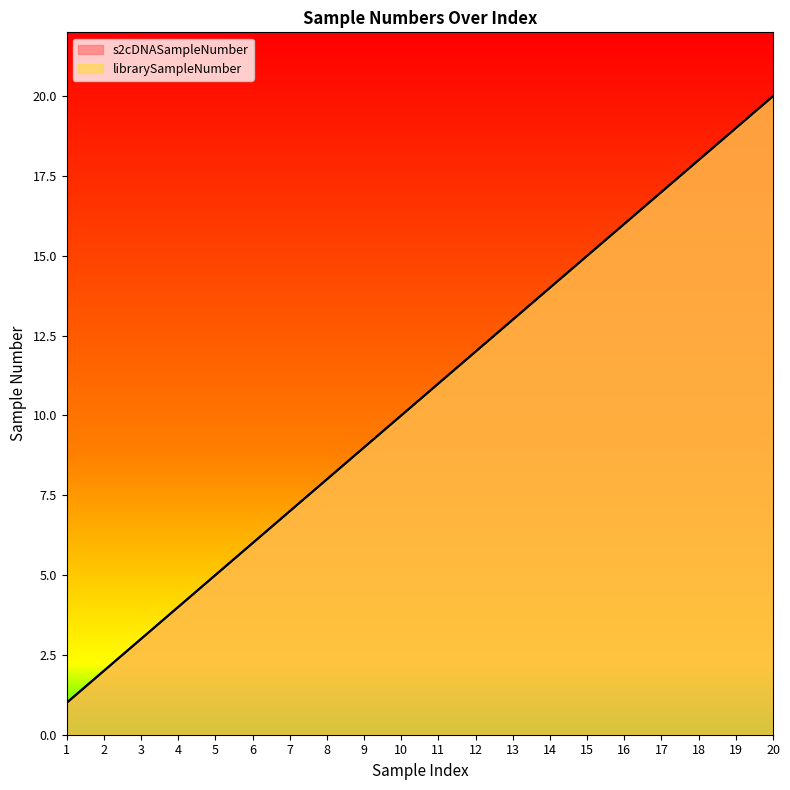

What is the difference between the second highest and second lowest values in the librarySampleNumber series?

17